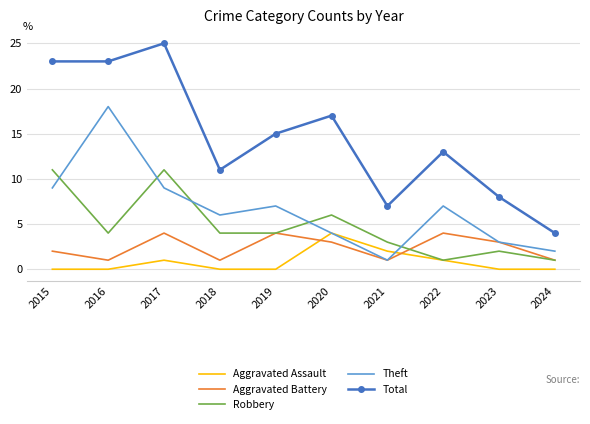

The value of Theft at 2016 is 24. True or false?

False